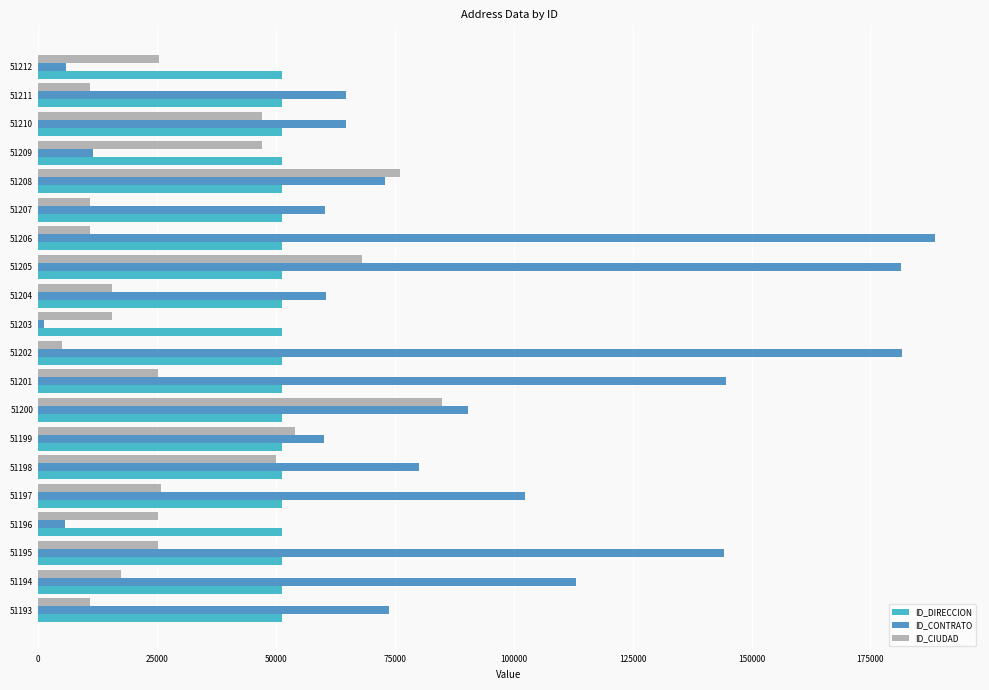

Which category has the highest value across all series?

51206